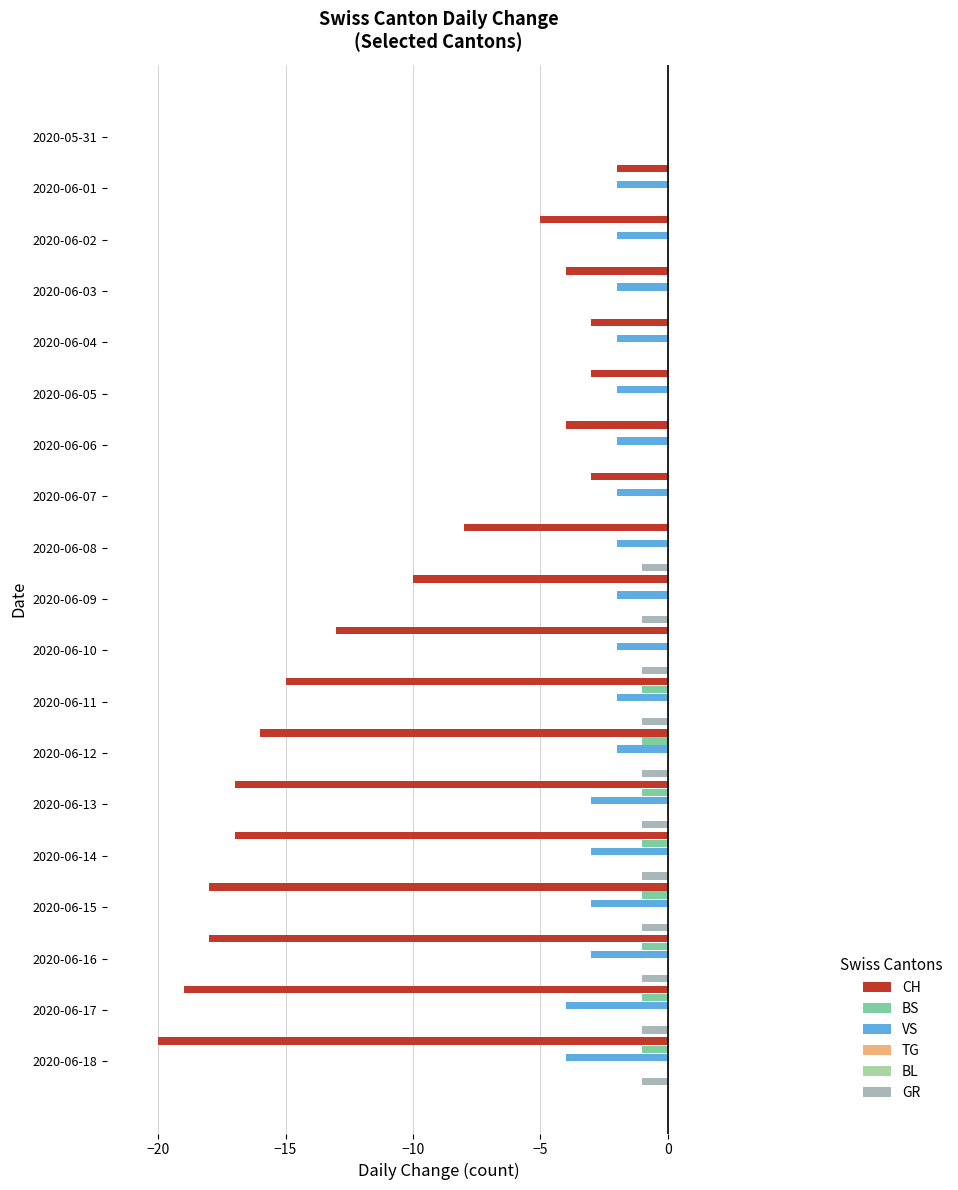

How many bars are there in each group?

6